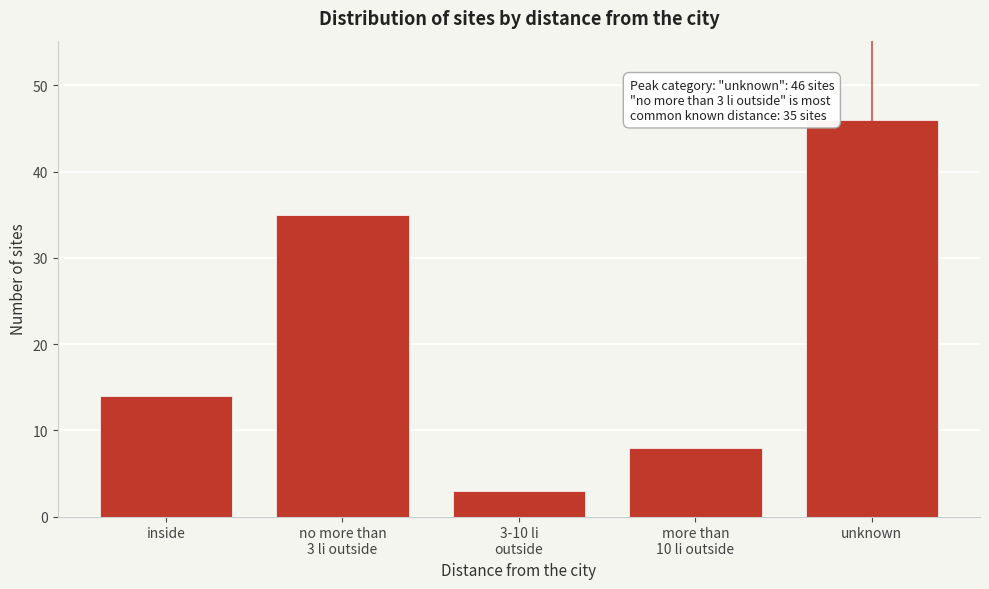

Reading left to right, what are all the values shown in this chart?

14	35	3	8	46